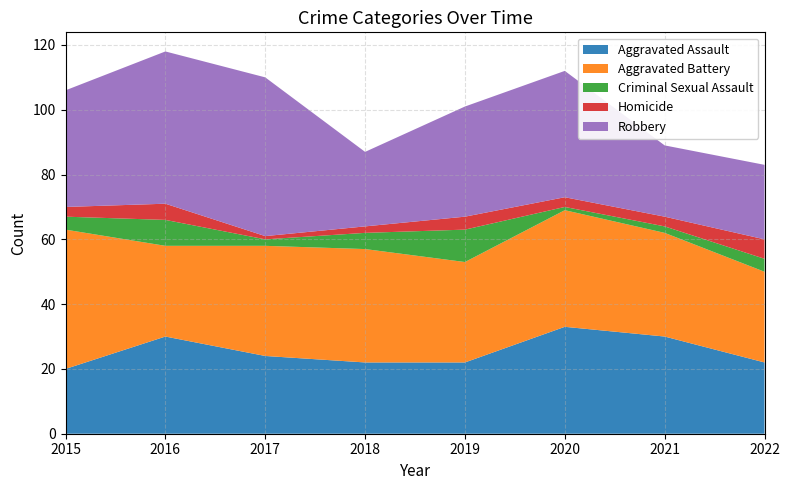

Reading left to right, what are all the values shown in this chart?

Aggravated Assault: 2015=20	2016=30	2017=24	2018=22	2019=22	2020=33	2021=30	2022=22
Aggravated Battery: 2015=43	2016=28	2017=34	2018=35	2019=31	2020=36	2021=32	2022=28
Criminal Sexual Assault: 2015=4	2016=8	2017=2	2018=5	2019=10	2020=1	2021=2	2022=4
Homicide: 2015=3	2016=5	2017=1	2018=2	2019=4	2020=3	2021=3	2022=6
Robbery: 2015=36	2016=47	2017=49	2018=23	2019=34	2020=39	2021=22	2022=23